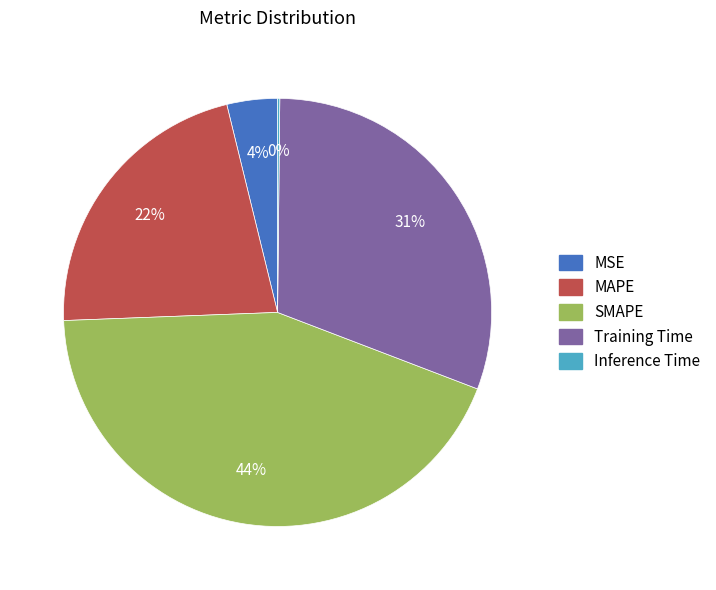

To the nearest percent, what is the average slice percentage?

20%